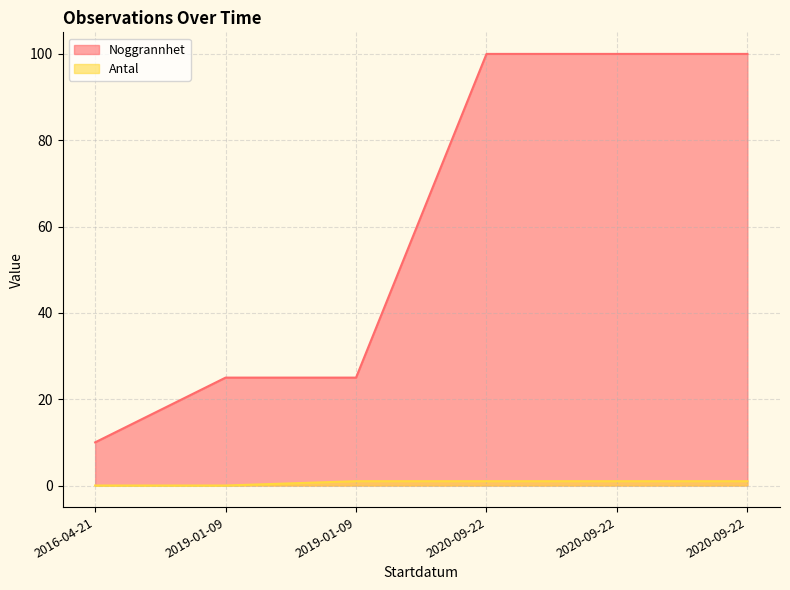

List the series in order of their peak value, lowest first.

Antal, Noggrannhet